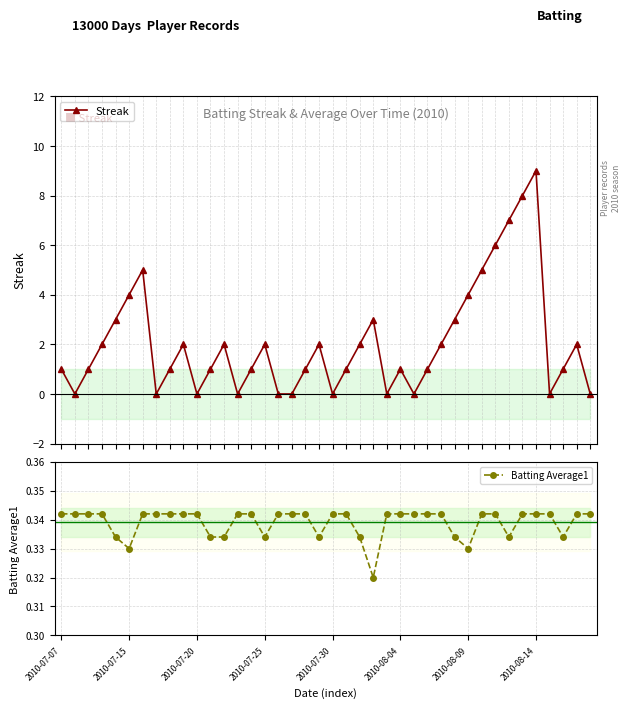

What are all the series names shown in the legend?

Streak, Batting Average1